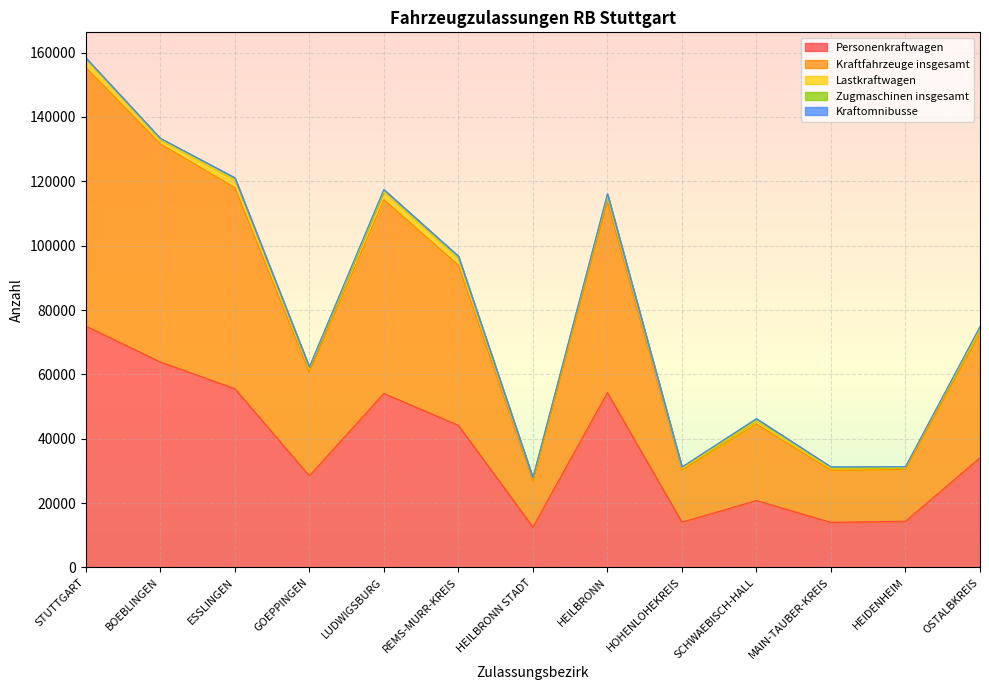

Reading right to left, transcribe all the data shown in this chart.

Personenkraftwagen: 34064	14340	13989	20776	14046	54331	12526	44159	54047	28445	55568	63843	75014
Kraftfahrzeuge insgesamt: 38609	16102	16169	23831	16113	59226	14199	49774	60253	32093	62490	67809	80399
Lastkraftwagen: 1474	564	690	989	547	1840	864	2163	2514	1344	2457	1371	2646
Zugmaschinen insgesamt: 645	262	351	587	454	637	247	600	600	382	565	319	285
Kraftomnibusse: 28	11	24	31	29	53	9	47	27	7	46	22	51